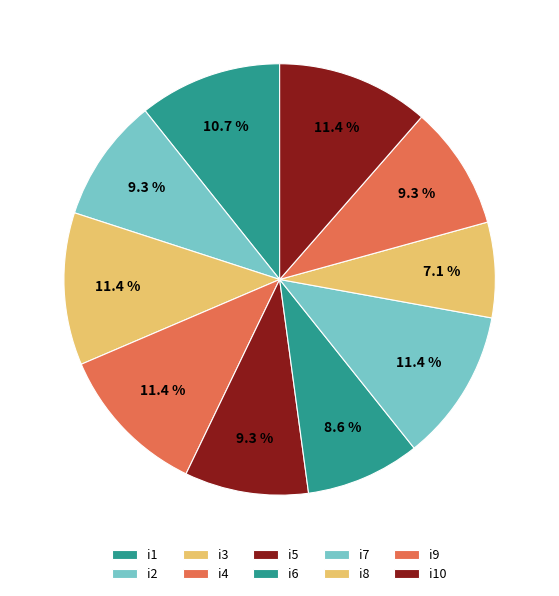

Is it true that i1 is 11% of the pie?

True